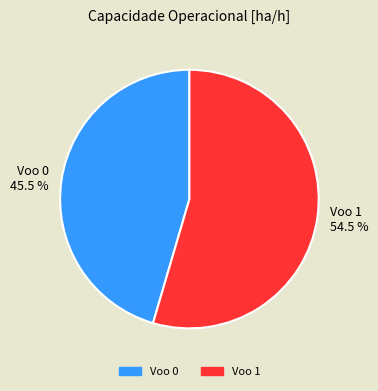

Rank the categories by value from lowest to highest.

Voo 0, Voo 1